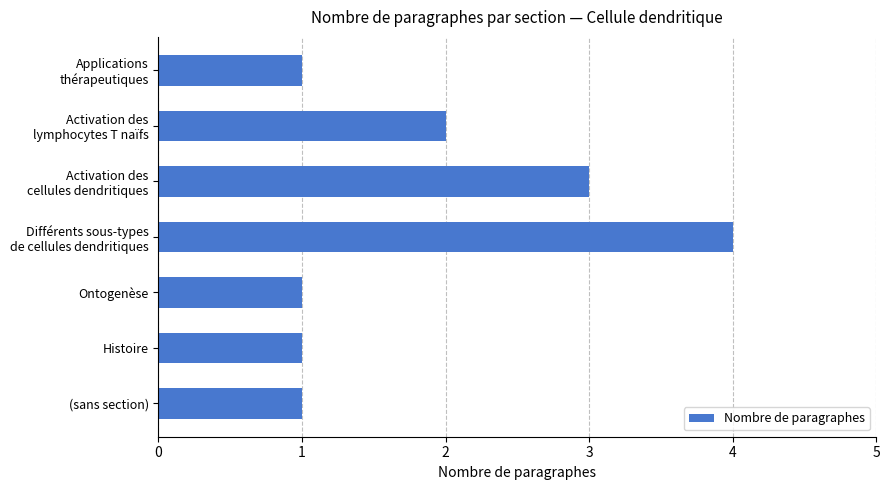

The value at Histoire is 1. True or false?

True